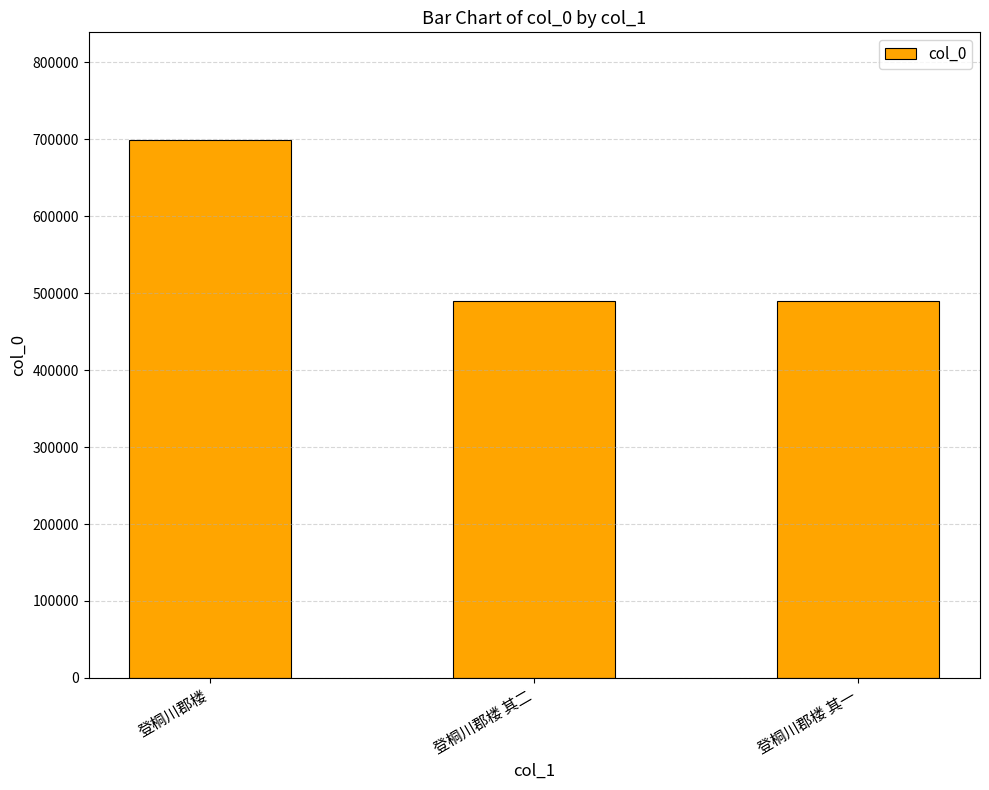

The value at 登桐川郡楼 其一 is 338997. True or false?

False